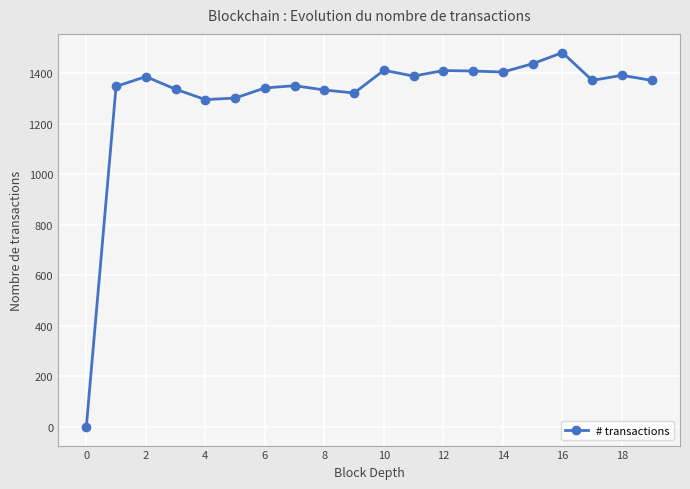

What is the greatest value displayed?

1482